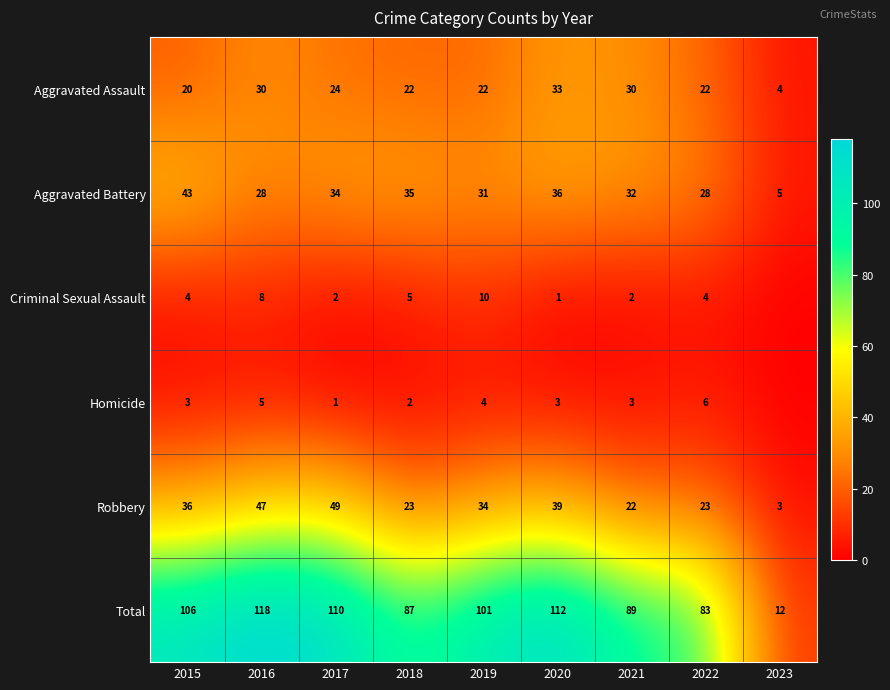

What is the lowest value of the Robbery series?

3